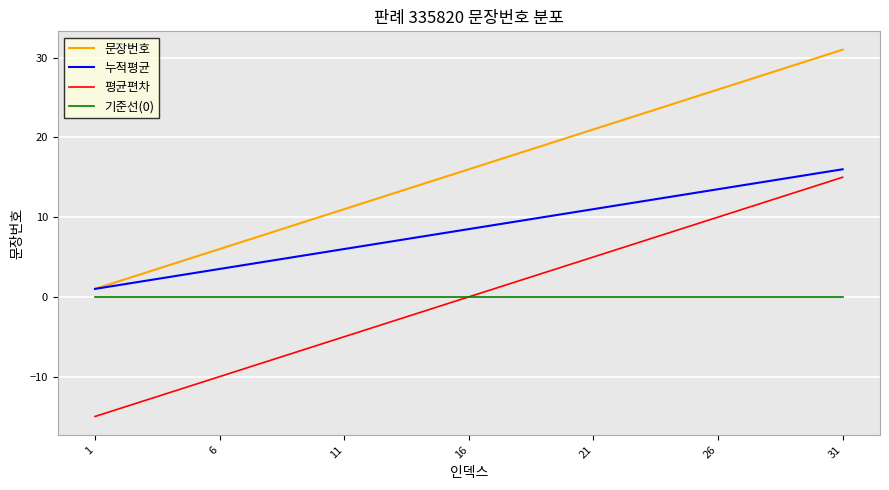

What is the smallest value displayed?

-15.0